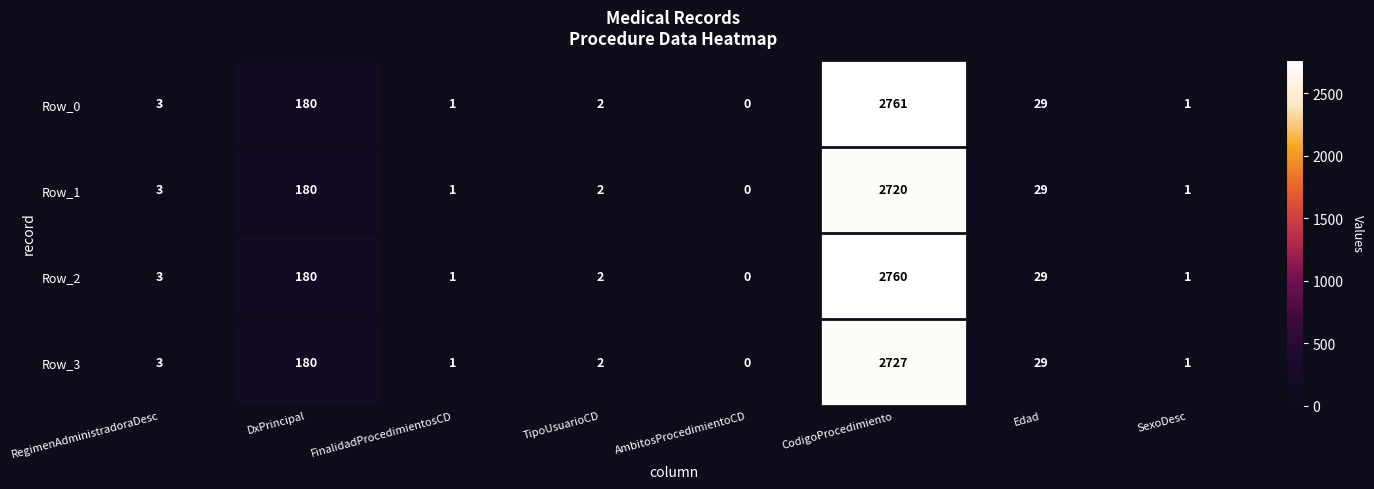

At how many categories does at least one series exceed 1994?

1